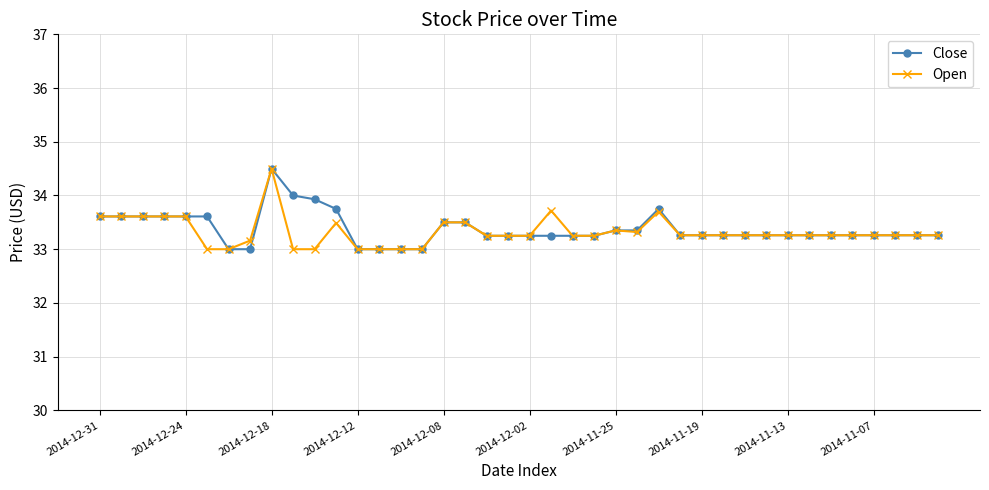

What is the maximum value for Close?

34.5